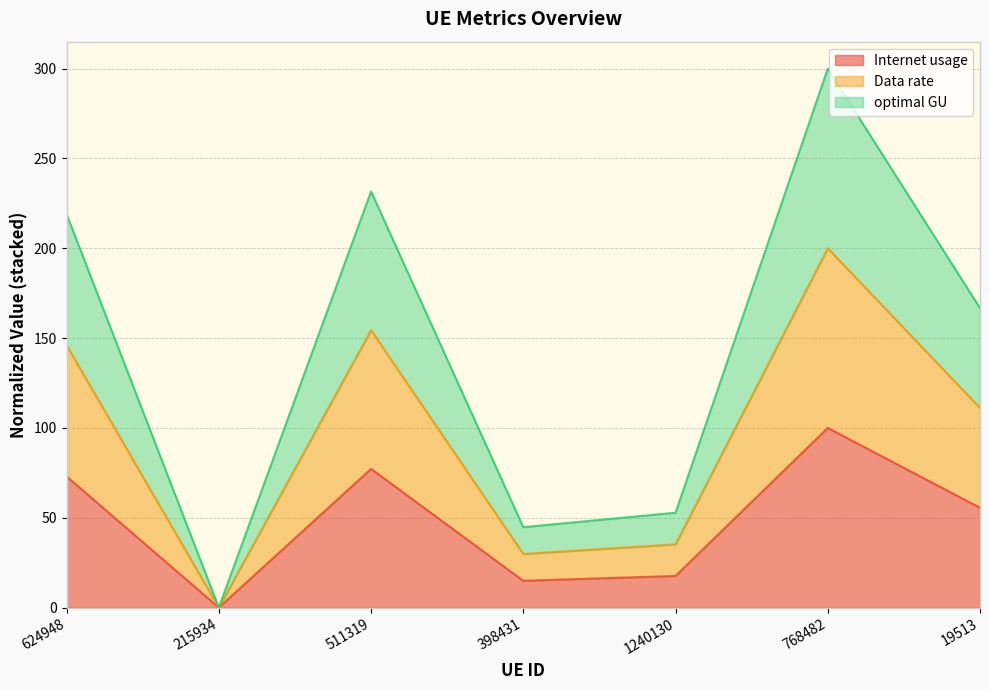

How many series are shown in this chart?

3